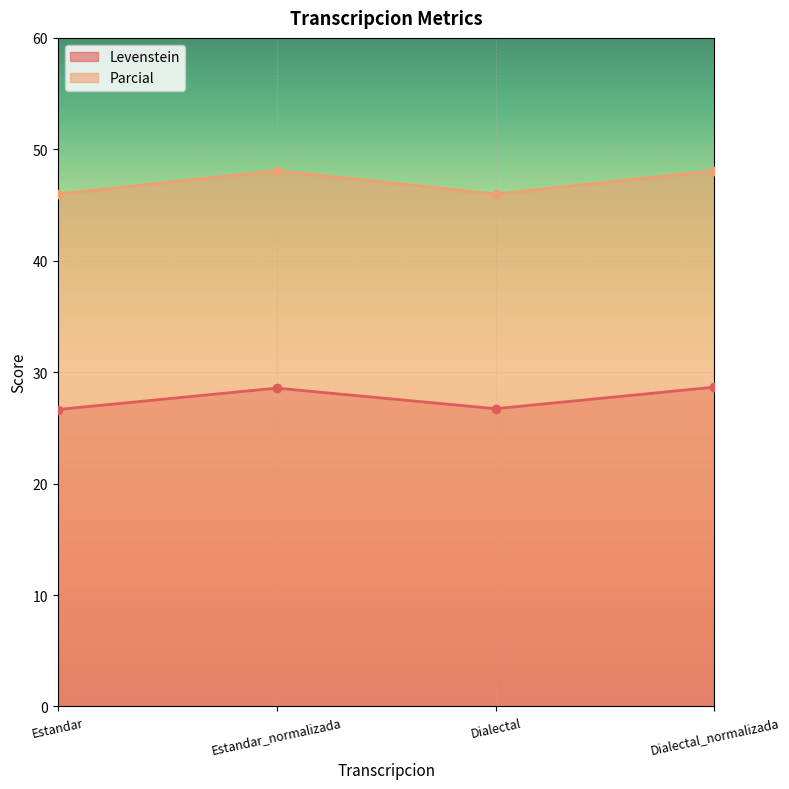

Reading right to left, list all the values displayed in this chart.

Levenstein: 28.7	26.7	28.6	26.6
Parcial: 48.1	46.0	48.1	46.0